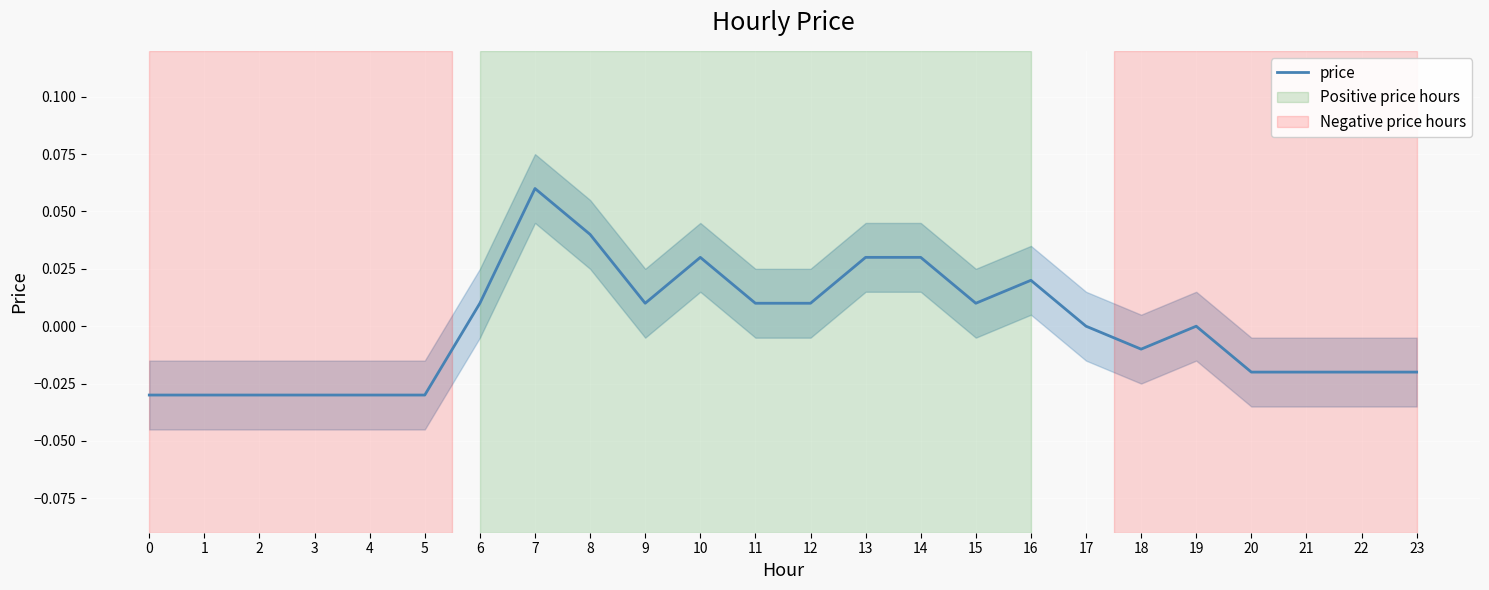

At which category does the data reach its first local peak?

7